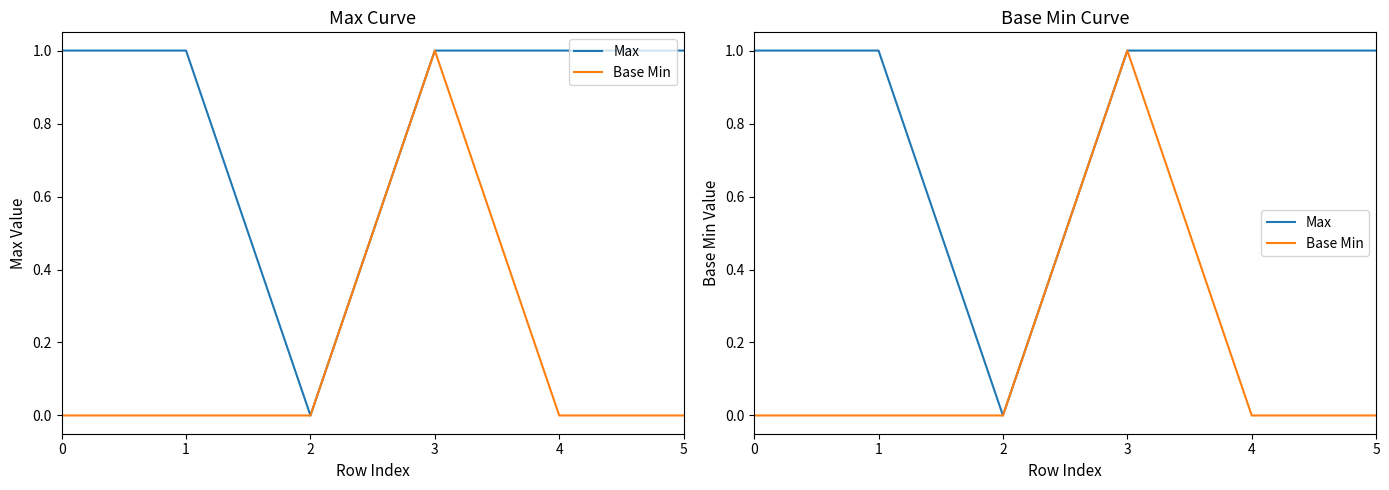

Reading right to left, list all the values displayed in this chart.

Max: 1	1	1	0	1	1
Base Min: 0	0	1	0	0	0